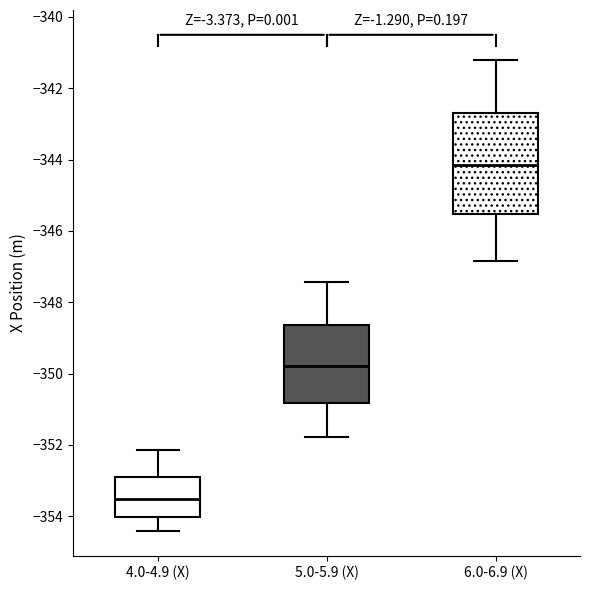

Reading left to right, transcribe this box plot: for each box, give where its median line is, the range the box spans, and where its two whiskers end, as read against the y-axis. The values are not printed on the chart, so give them approximately, as read against the axis.

4.0-4.9 (X): median -353.6, box -354.0 to -352.8, whiskers -354.4 to -352.2
5.0-5.9 (X): median -349.8, box -350.8 to -348.6, whiskers -351.8 to -347.4
6.0-6.9 (X): median -344.2, box -345.6 to -342.8, whiskers -346.8 to -341.2